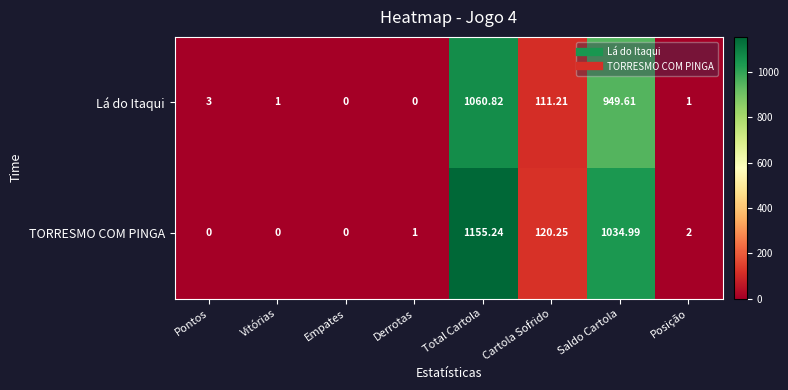

Between Total Cartola and Posição, which series saw the biggest shift?

TORRESMO COM PINGA